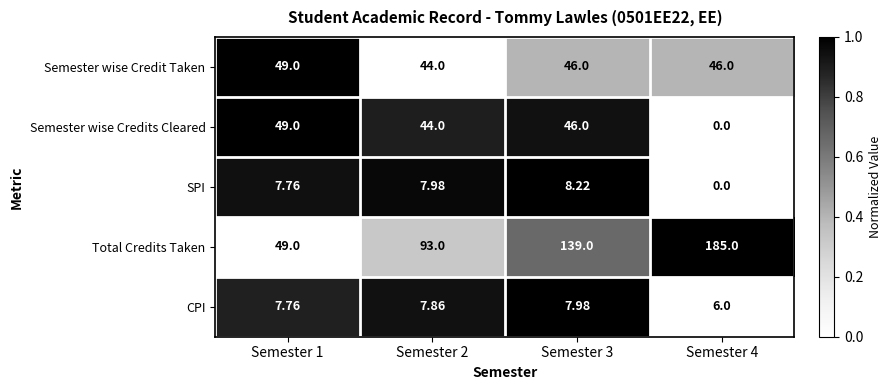

Is the value of Semester wise Credit Taken at Semester 4 greater than the value of CPI at Semester 4?

Yes